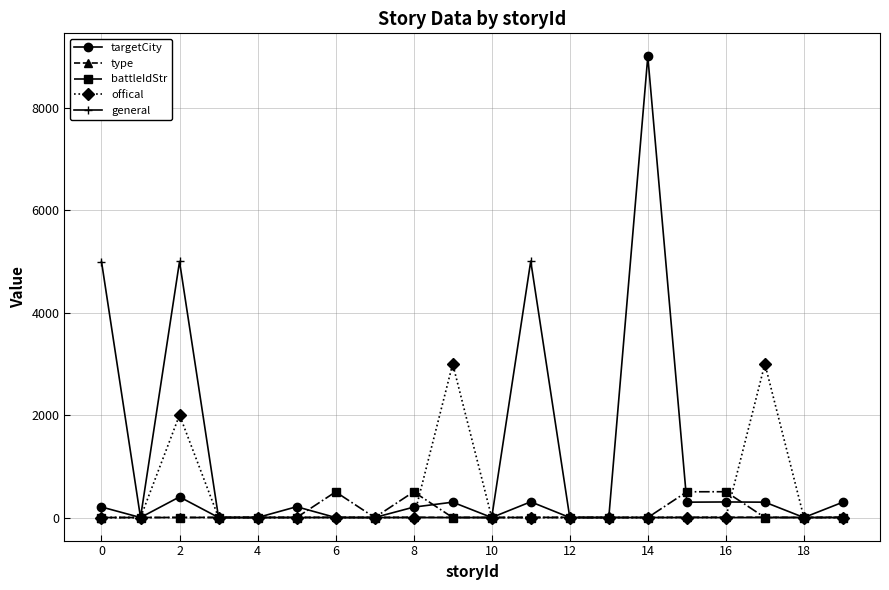

What is the greatest value displayed?

9008